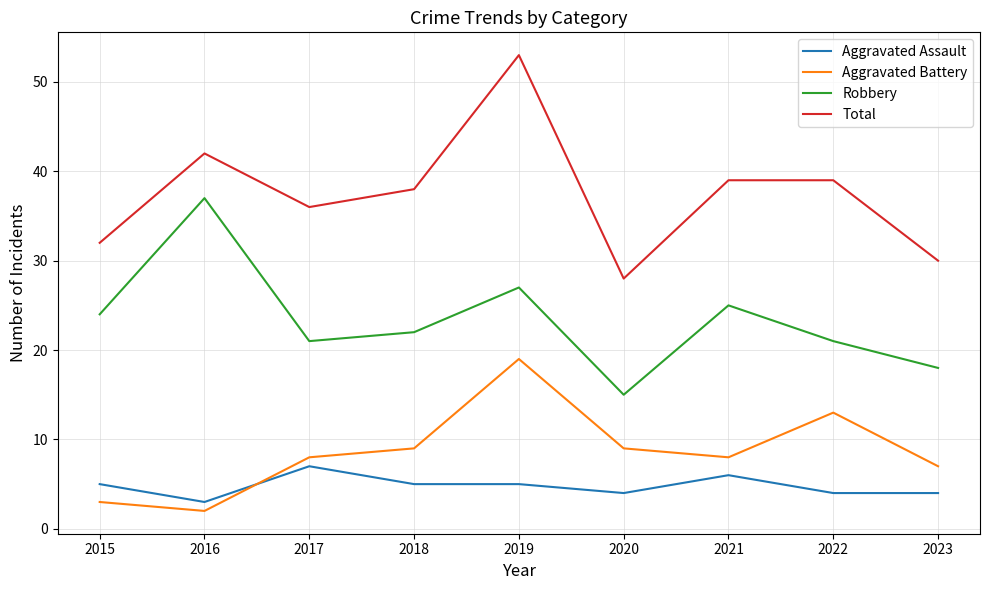

What is the sum of the Aggravated Assault values at 2015 and 2017?

12